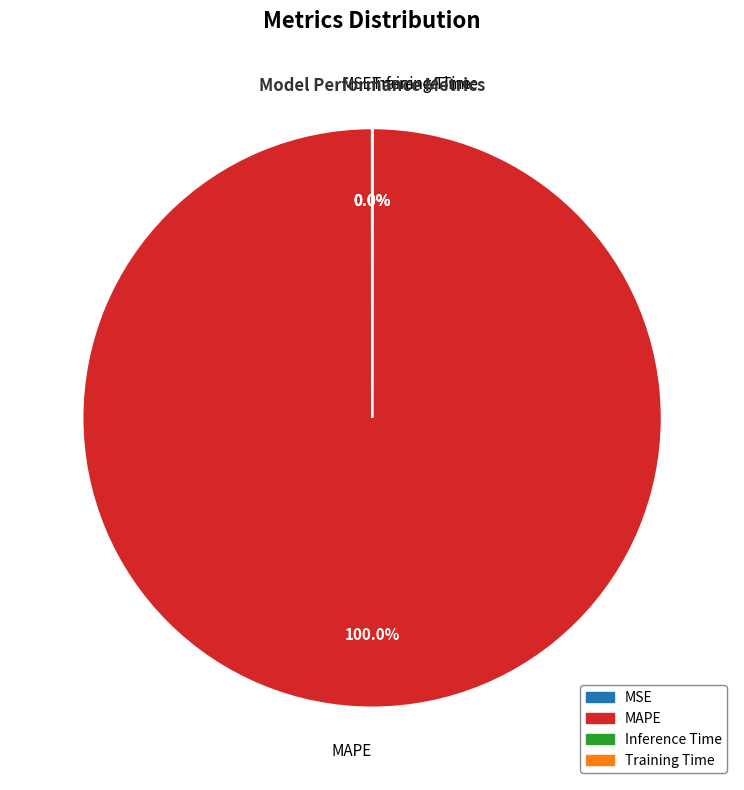

What is the majority slice?

MAPE